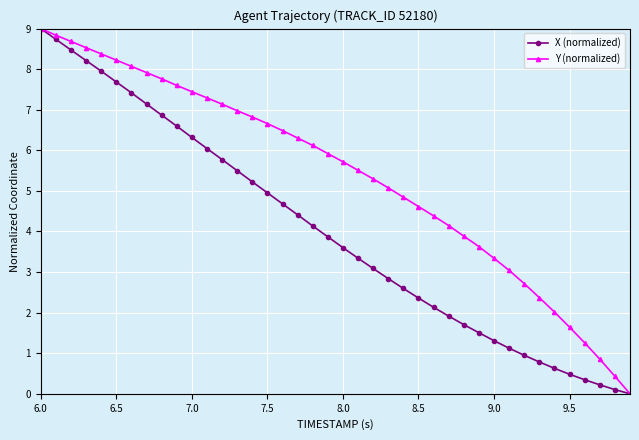

How many values in the X (normalized) series exceed 3?

23